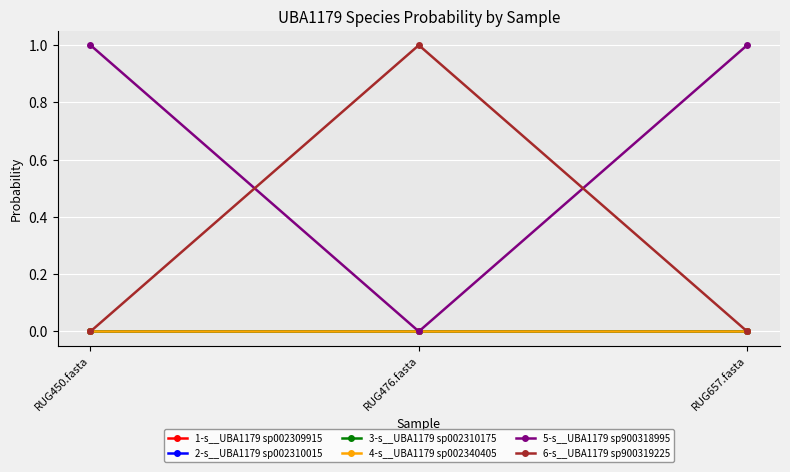

At which label does 2-s__UBA1179 sp002310015 reach its minimum?

RUG657.fasta